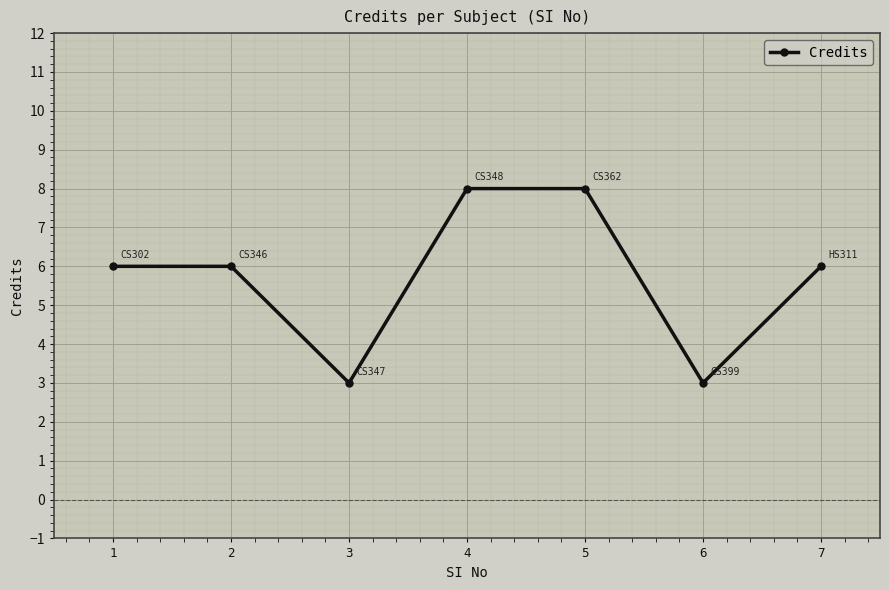

Approximately how many times larger is the value at 5 compared to 3?

2.7